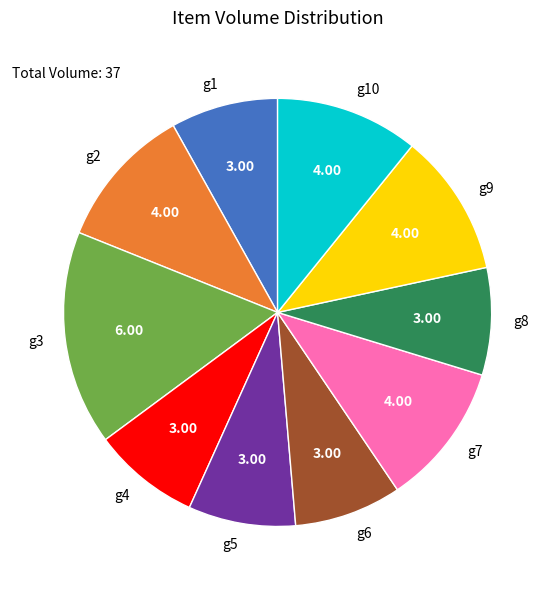

True or false: g6 accounts for 8% of the total.

True